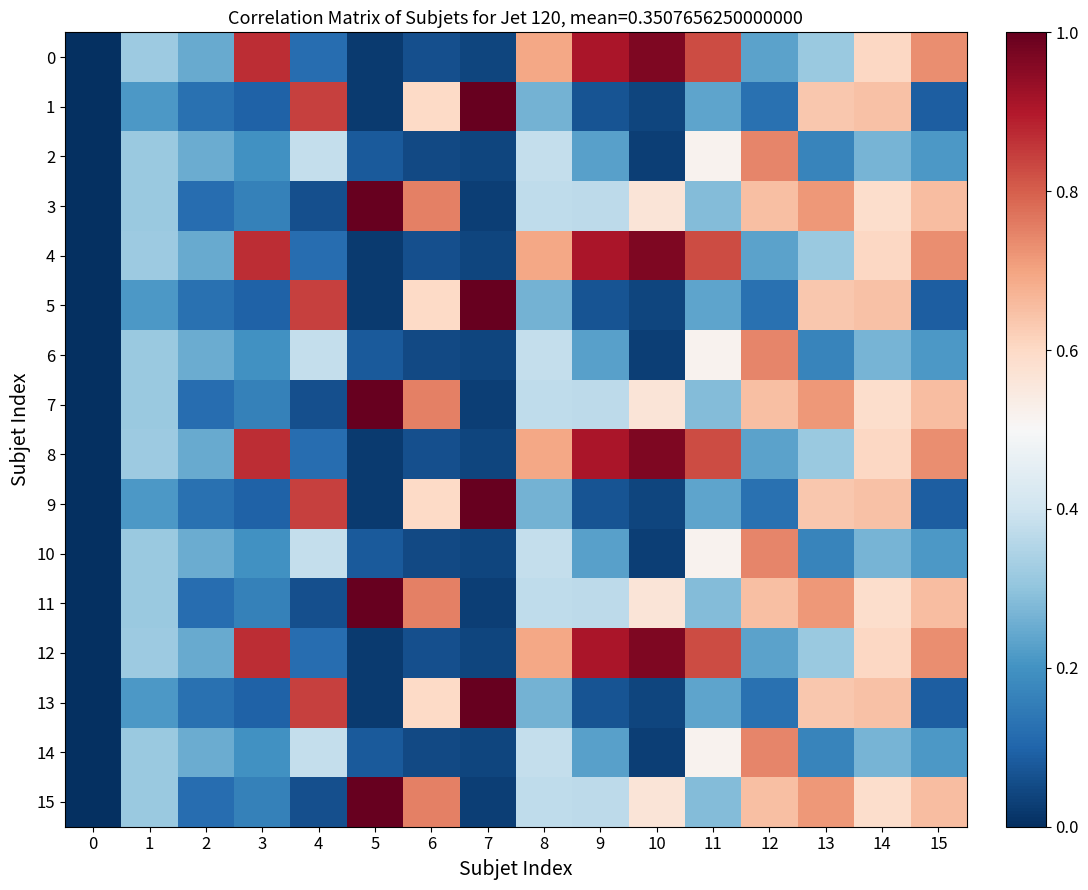

Reading left to right, extract all data points from this chart.

0: 0=0.0	1=0.3	2=0.2	3=0.9	4=0.1	5=0.0	6=0.1	7=0.0	8=0.7	9=0.9	10=1.0	11=0.8	12=0.2	13=0.3	14=0.6	15=0.7
1: 0=0.0	1=0.2	2=0.1	3=0.1	4=0.8	5=0.0	6=0.6	7=1.0	8=0.3	9=0.1	10=0.0	11=0.2	12=0.1	13=0.6	14=0.6	15=0.1
2: 0=0.0	1=0.3	2=0.3	3=0.2	4=0.4	5=0.1	6=0.1	7=0.0	8=0.4	9=0.2	10=0.0	11=0.5	12=0.7	13=0.2	14=0.3	15=0.2
3: 0=0.0	1=0.3	2=0.1	3=0.2	4=0.1	5=1.0	6=0.8	7=0.0	8=0.4	9=0.4	10=0.6	11=0.3	12=0.7	13=0.7	14=0.6	15=0.7
4: 0=0.0	1=0.3	2=0.2	3=0.9	4=0.1	5=0.0	6=0.1	7=0.0	8=0.7	9=0.9	10=1.0	11=0.8	12=0.2	13=0.3	14=0.6	15=0.7
5: 0=0.0	1=0.2	2=0.1	3=0.1	4=0.8	5=0.0	6=0.6	7=1.0	8=0.3	9=0.1	10=0.0	11=0.2	12=0.1	13=0.6	14=0.6	15=0.1
6: 0=0.0	1=0.3	2=0.3	3=0.2	4=0.4	5=0.1	6=0.1	7=0.0	8=0.4	9=0.2	10=0.0	11=0.5	12=0.7	13=0.2	14=0.3	15=0.2
7: 0=0.0	1=0.3	2=0.1	3=0.2	4=0.1	5=1.0	6=0.8	7=0.0	8=0.4	9=0.4	10=0.6	11=0.3	12=0.7	13=0.7	14=0.6	15=0.7
8: 0=0.0	1=0.3	2=0.2	3=0.9	4=0.1	5=0.0	6=0.1	7=0.0	8=0.7	9=0.9	10=1.0	11=0.8	12=0.2	13=0.3	14=0.6	15=0.7
9: 0=0.0	1=0.2	2=0.1	3=0.1	4=0.8	5=0.0	6=0.6	7=1.0	8=0.3	9=0.1	10=0.0	11=0.2	12=0.1	13=0.6	14=0.6	15=0.1
10: 0=0.0	1=0.3	2=0.3	3=0.2	4=0.4	5=0.1	6=0.1	7=0.0	8=0.4	9=0.2	10=0.0	11=0.5	12=0.7	13=0.2	14=0.3	15=0.2
11: 0=0.0	1=0.3	2=0.1	3=0.2	4=0.1	5=1.0	6=0.8	7=0.0	8=0.4	9=0.4	10=0.6	11=0.3	12=0.7	13=0.7	14=0.6	15=0.7
12: 0=0.0	1=0.3	2=0.2	3=0.9	4=0.1	5=0.0	6=0.1	7=0.0	8=0.7	9=0.9	10=1.0	11=0.8	12=0.2	13=0.3	14=0.6	15=0.7
13: 0=0.0	1=0.2	2=0.1	3=0.1	4=0.8	5=0.0	6=0.6	7=1.0	8=0.3	9=0.1	10=0.0	11=0.2	12=0.1	13=0.6	14=0.6	15=0.1
14: 0=0.0	1=0.3	2=0.3	3=0.2	4=0.4	5=0.1	6=0.1	7=0.0	8=0.4	9=0.2	10=0.0	11=0.5	12=0.7	13=0.2	14=0.3	15=0.2
15: 0=0.0	1=0.3	2=0.1	3=0.2	4=0.1	5=1.0	6=0.8	7=0.0	8=0.4	9=0.4	10=0.6	11=0.3	12=0.7	13=0.7	14=0.6	15=0.7